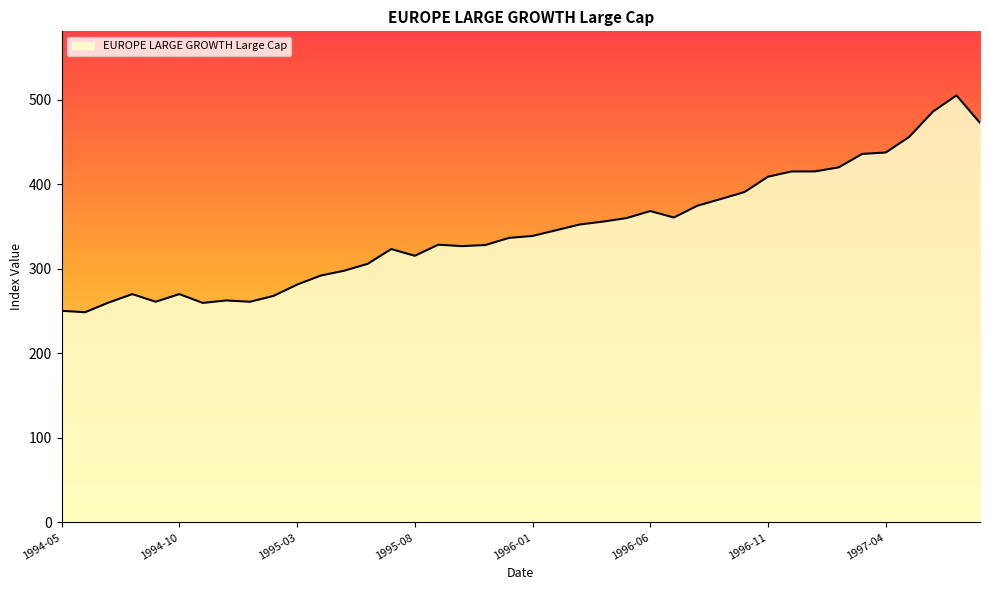

How many series are shown in this chart?

1